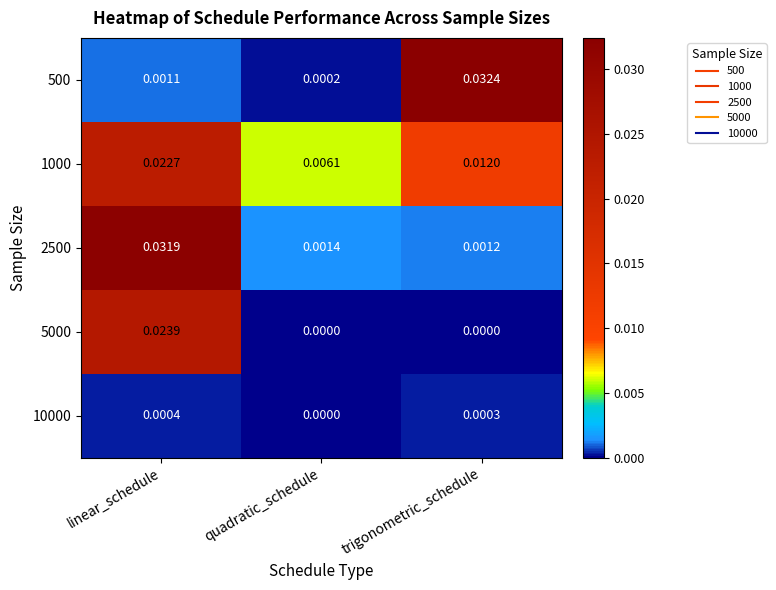

At which category is the sum across all series the highest?

linear_schedule